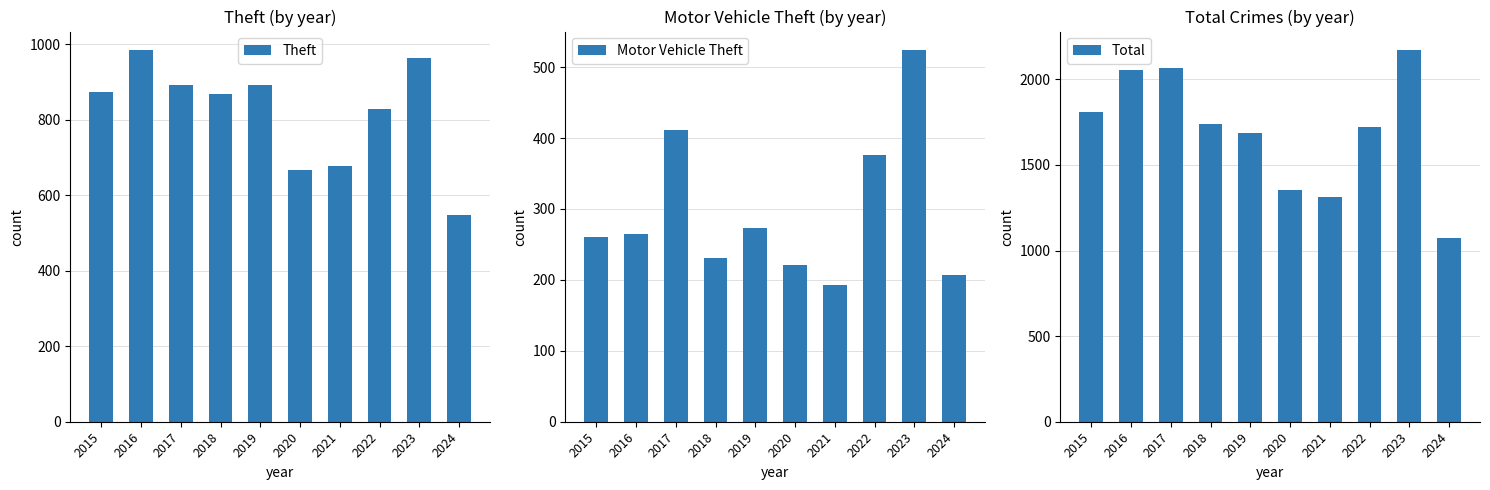

Reading left to right, list all the values displayed in this chart.

Theft: 874	984	892	868	891	666	678	827	964	547
Motor Vehicle Theft: 261	265	411	231	273	221	193	376	524	207
Total: 1812	2053	2066	1737	1687	1356	1313	1720	2171	1073